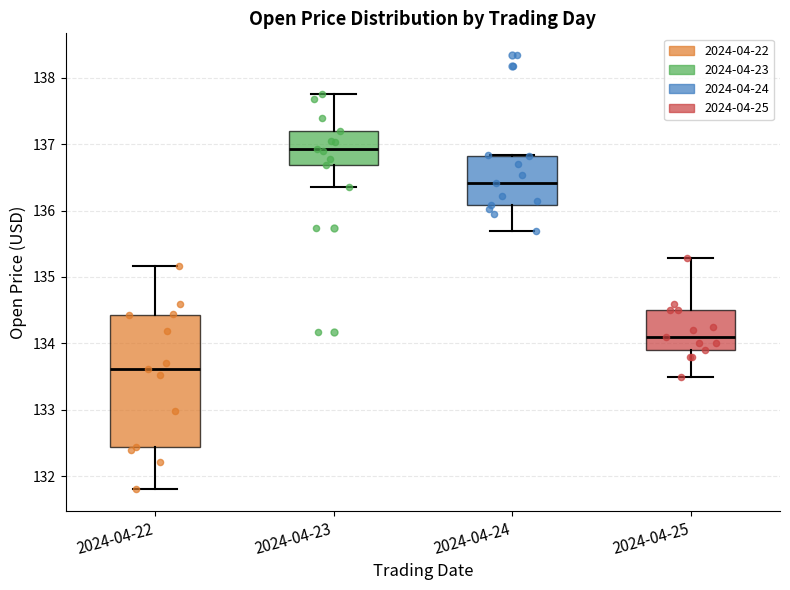

Reading left to right, read every box against the y-axis: the position of its median line, the range the box covers, and the ends of its whiskers. The values are not printed on the chart, so give them approximately, as read against the axis.

2024-04-22: median 133.6, box 132.4 to 134.4, whiskers 131.8 to 135.2
2024-04-23: median 136.9, box 136.7 to 137.2, whiskers 136.4 to 137.8
2024-04-24: median 136.4, box 136.1 to 136.8, whiskers 135.7 to 136.8
2024-04-25: median 134.1, box 133.9 to 134.5, whiskers 133.5 to 135.3